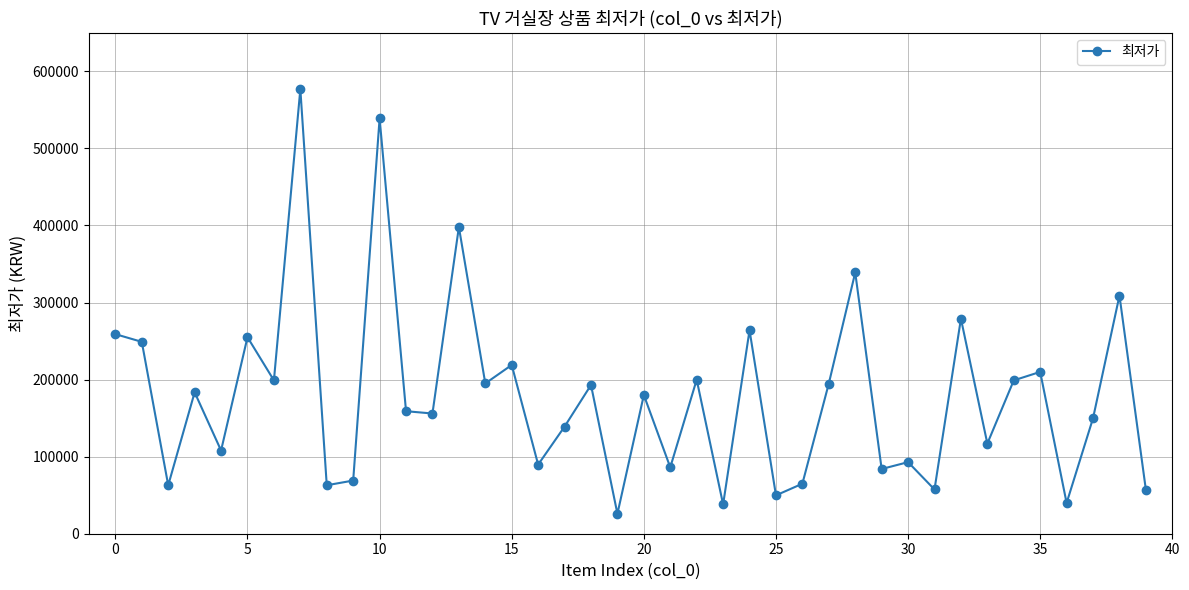

What is the value of the 9th point from the left?

62900